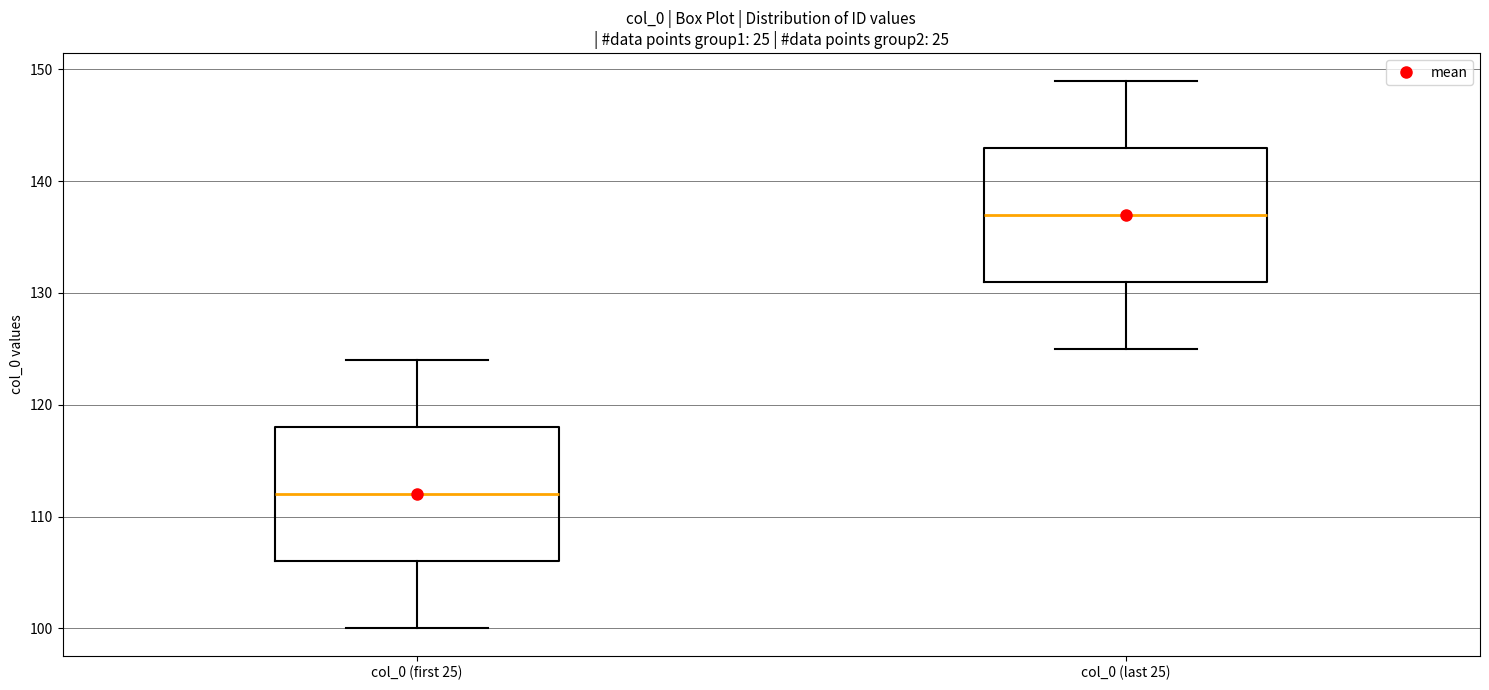

Reading left to right, read every box against the y-axis: the position of its median line, the range the box covers, and the ends of its whiskers. The values are not printed on the chart, so give them approximately, as read against the axis.

col_0 (first 25): median 112, box 106 to 118, whiskers 100 to 124
col_0 (last 25): median 137, box 131 to 143, whiskers 125 to 149